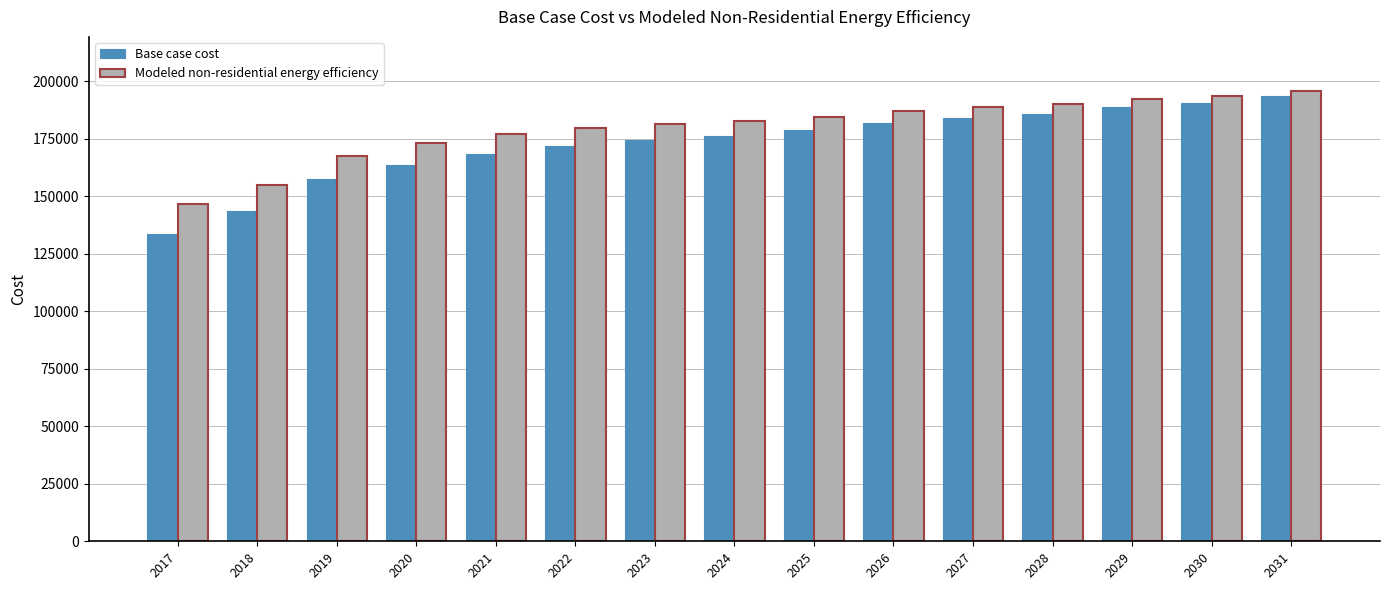

What are all the series names shown in the legend?

Base case cost, Modeled non-residential energy efficiency